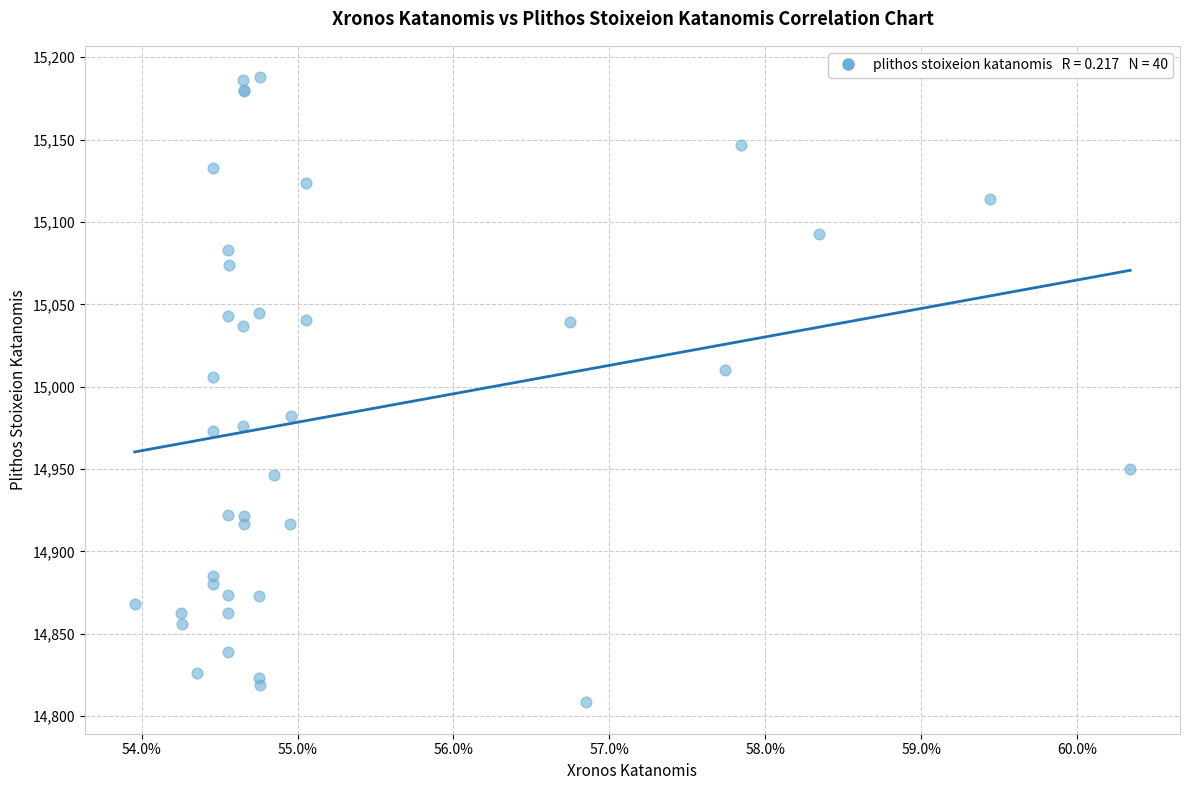

What Y value in the scatter plot is closest to 14998?

15005.7